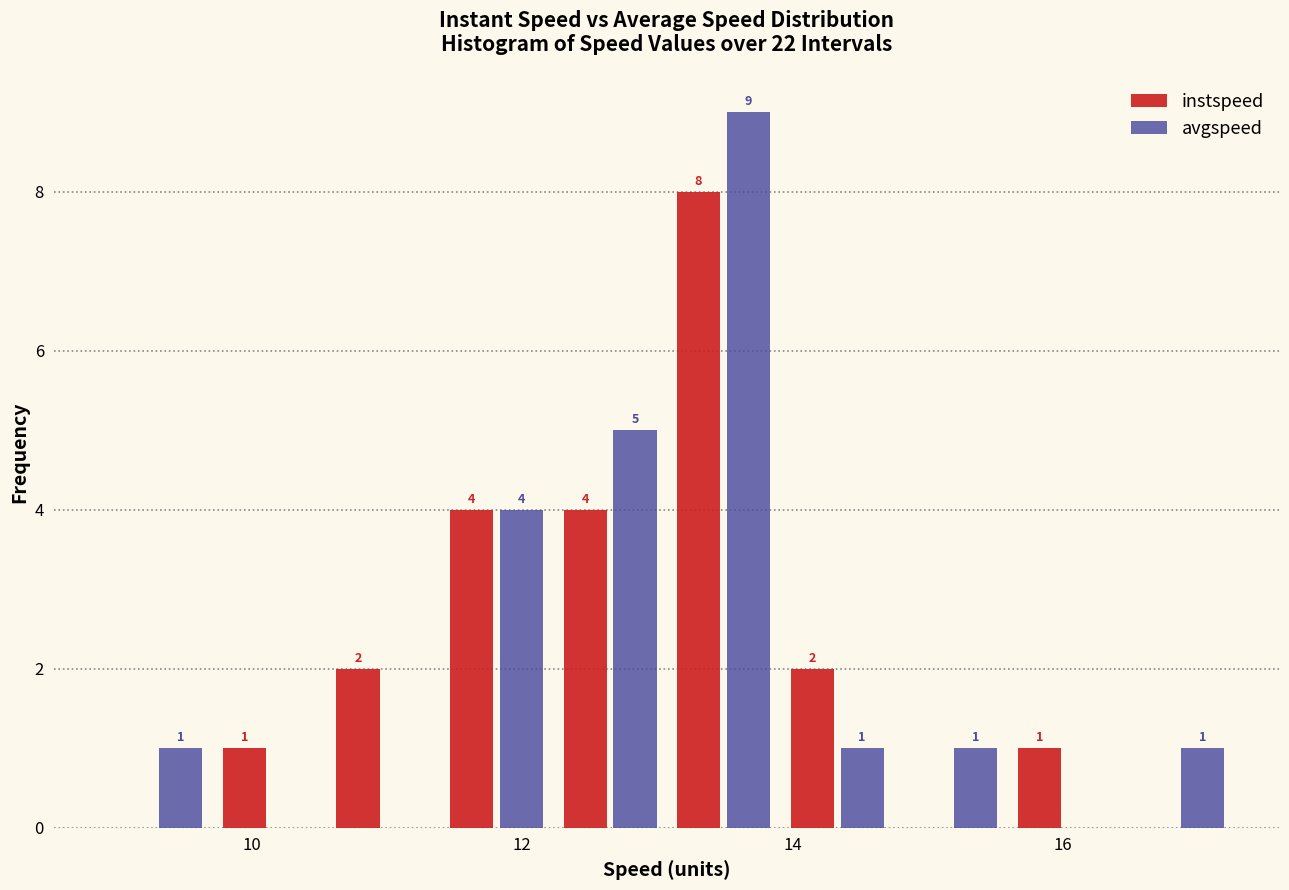

In the instspeed series, which range on the x-axis has the tallest bar?

13.0 to 14.0